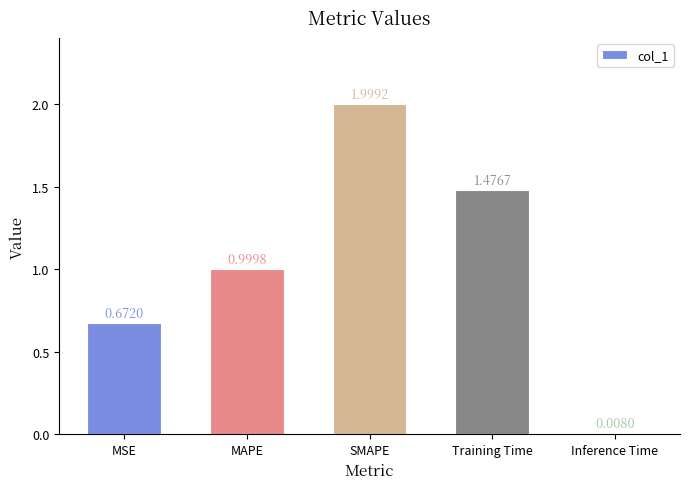

Rank the categories by value from lowest to highest.

Inference Time, MSE, MAPE, Training Time, SMAPE